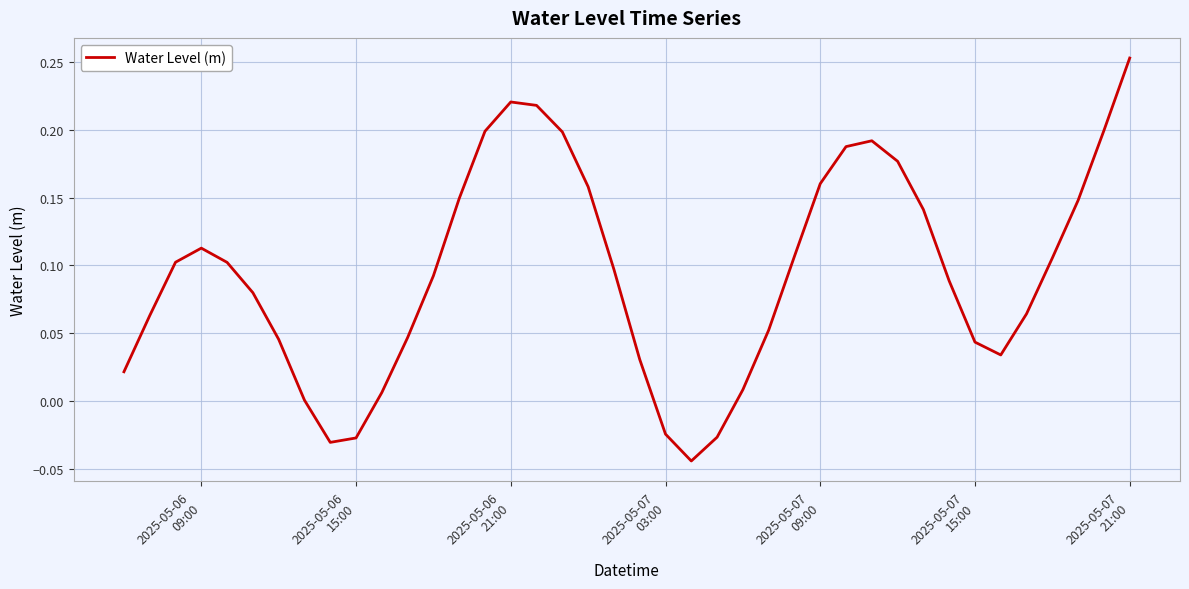

How many lines are shown in the chart?

1